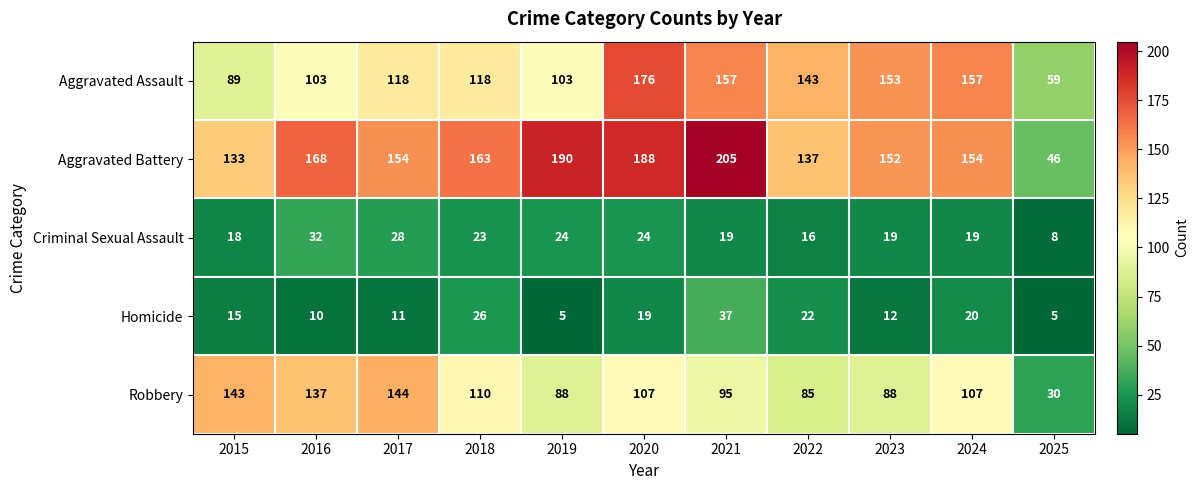

What is the maximum value shown in the chart?

205